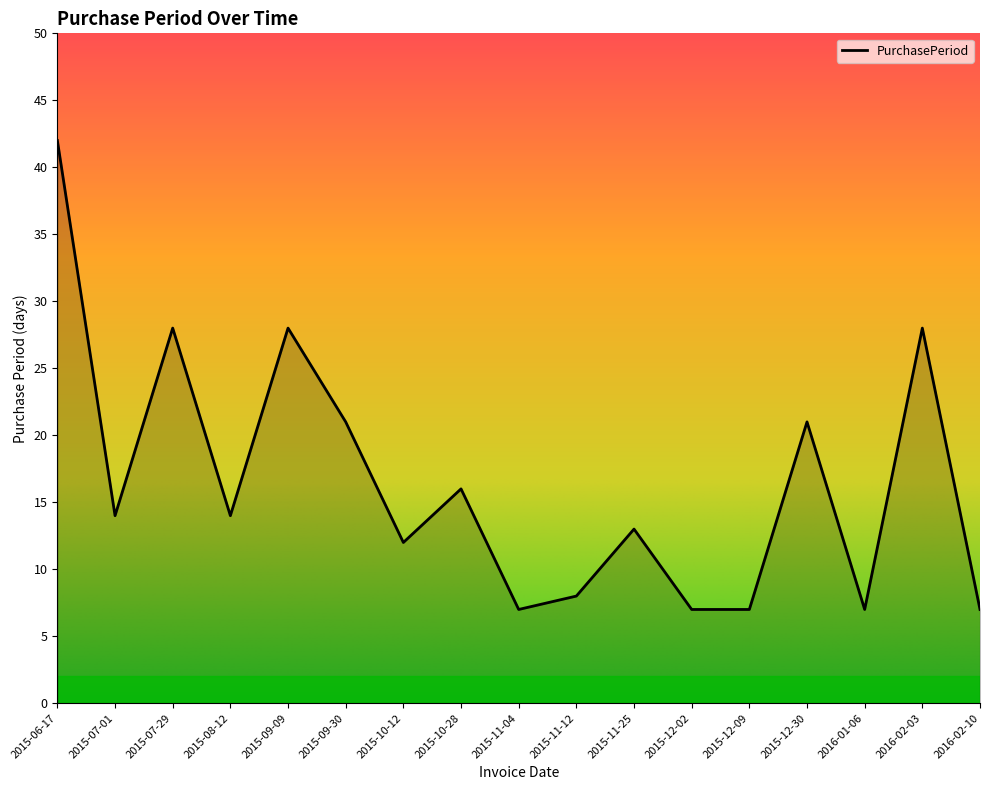

Which has a higher value, 2015-07-01 or 2015-12-30?

2015-12-30